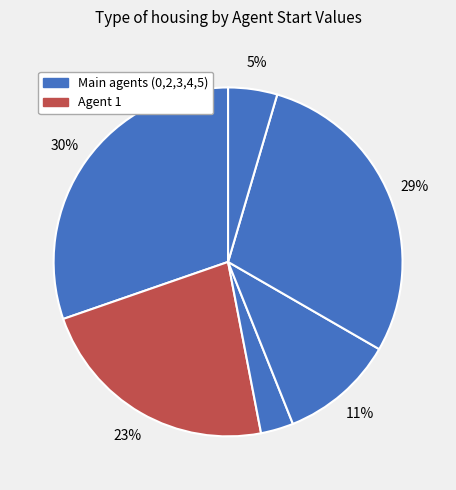

How many segments does this pie chart have?

6